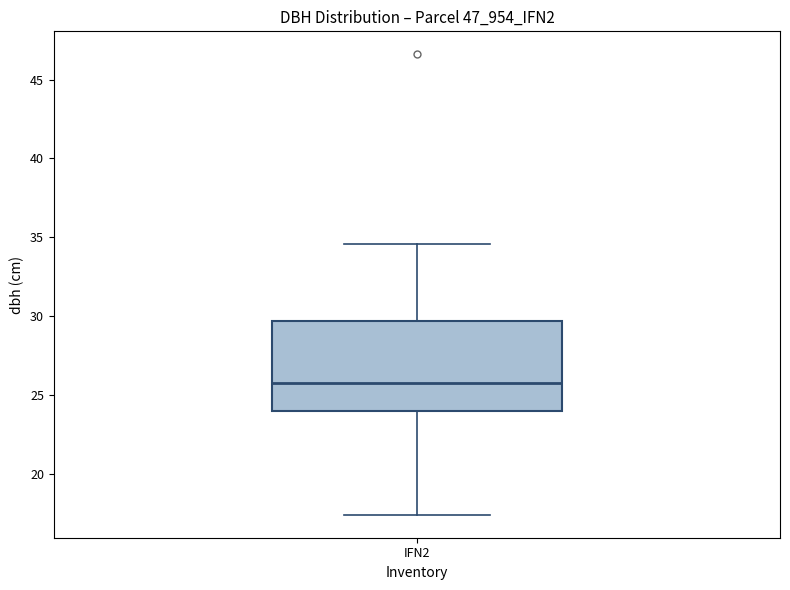

Where does the median line of the box for IFN2 sit on the y-axis? The values are not printed on the chart, so give them approximately, as read against the axis.

25.5